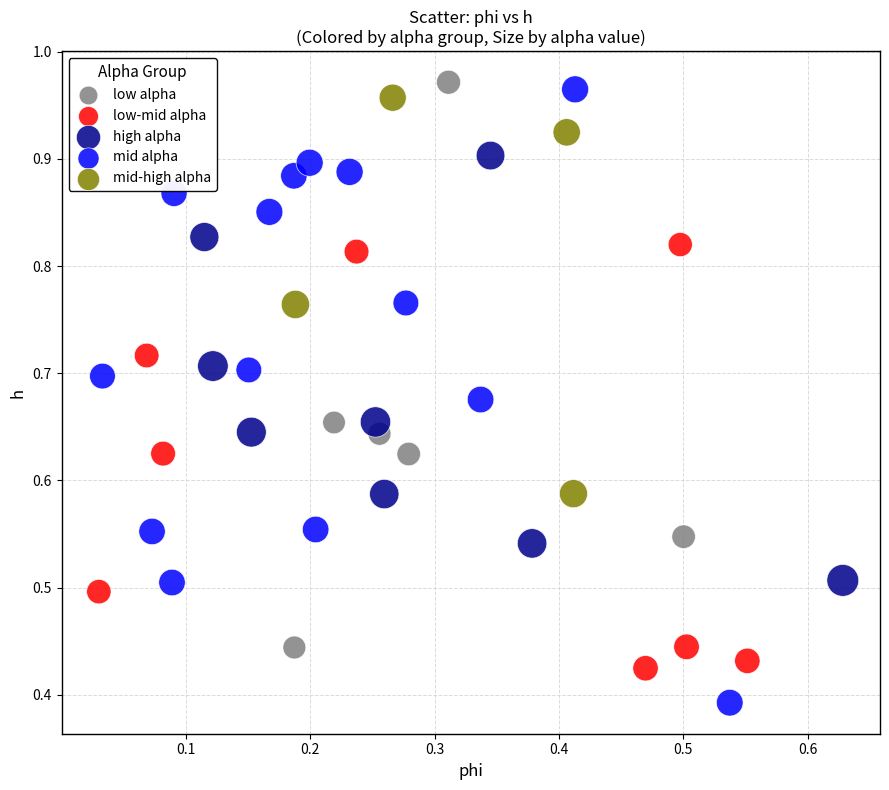

Which series contains the lowest Y value?

mid alpha